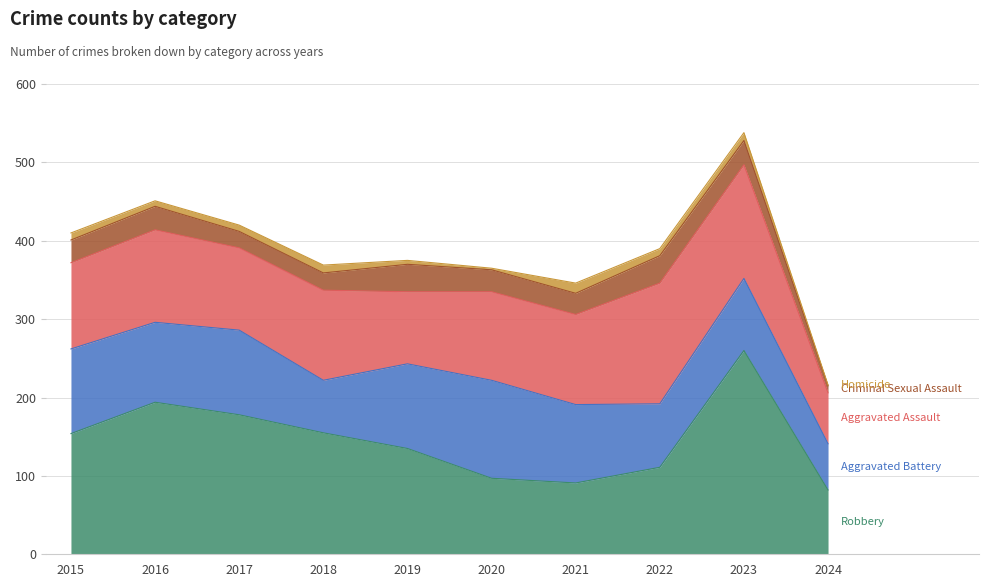

The value of Homicide at 2016 is 2. True or false?

False